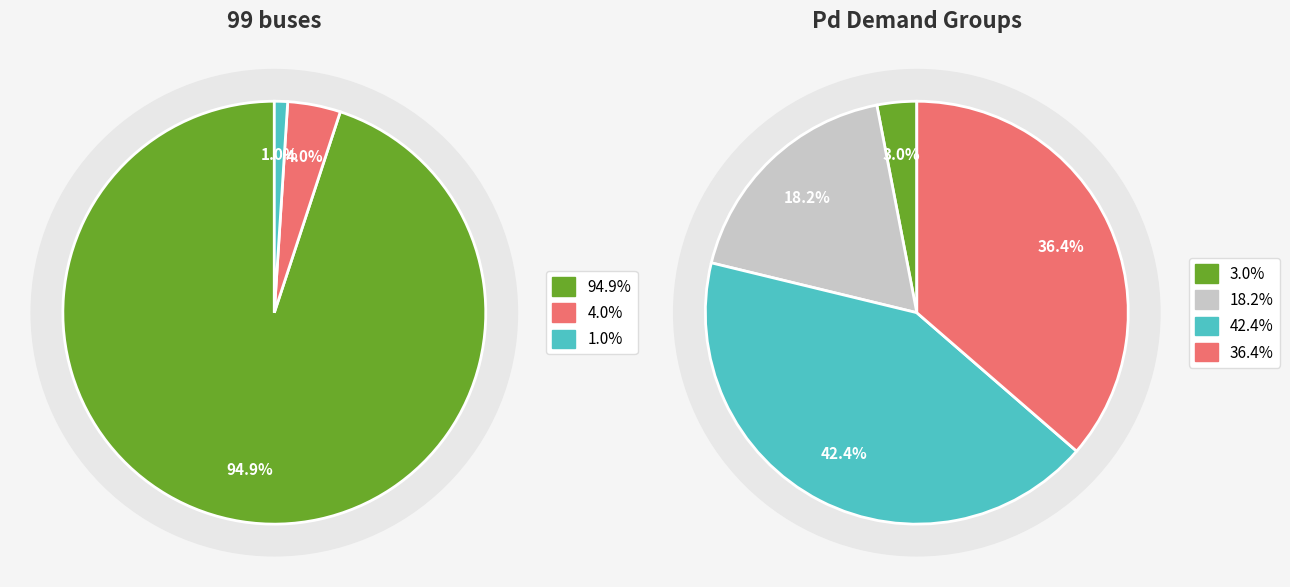

How many segments does this pie chart have?

3